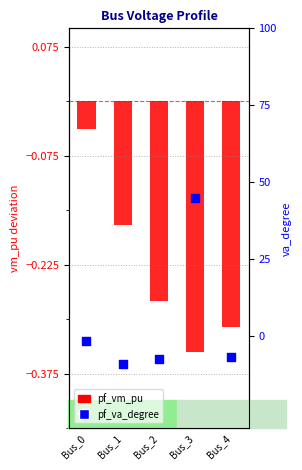

Is the value of pf_va_degree at Bus_1 greater than the value of pf_vm_pu (dev from 1) at Bus_4?

No